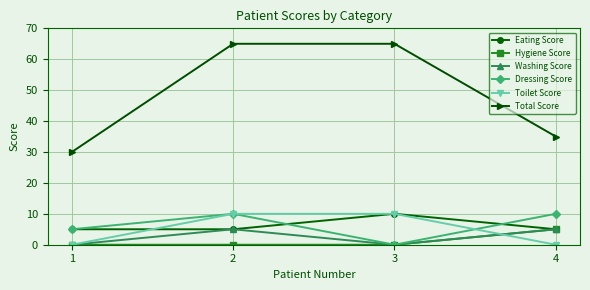

What is the maximum value shown in the chart?

65